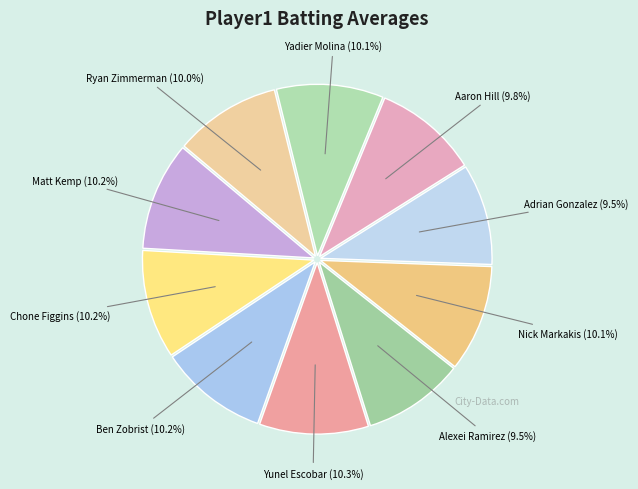

How many slices are in this pie chart?

10